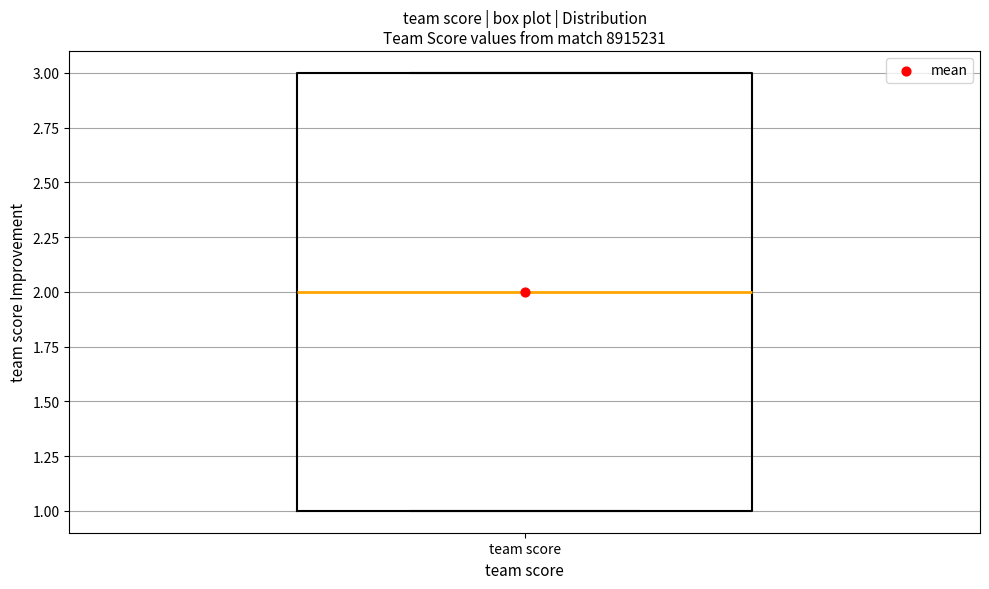

Where is the upper edge of the box for team score on the y-axis? The values are not printed on the chart, so give them approximately, as read against the axis.

3